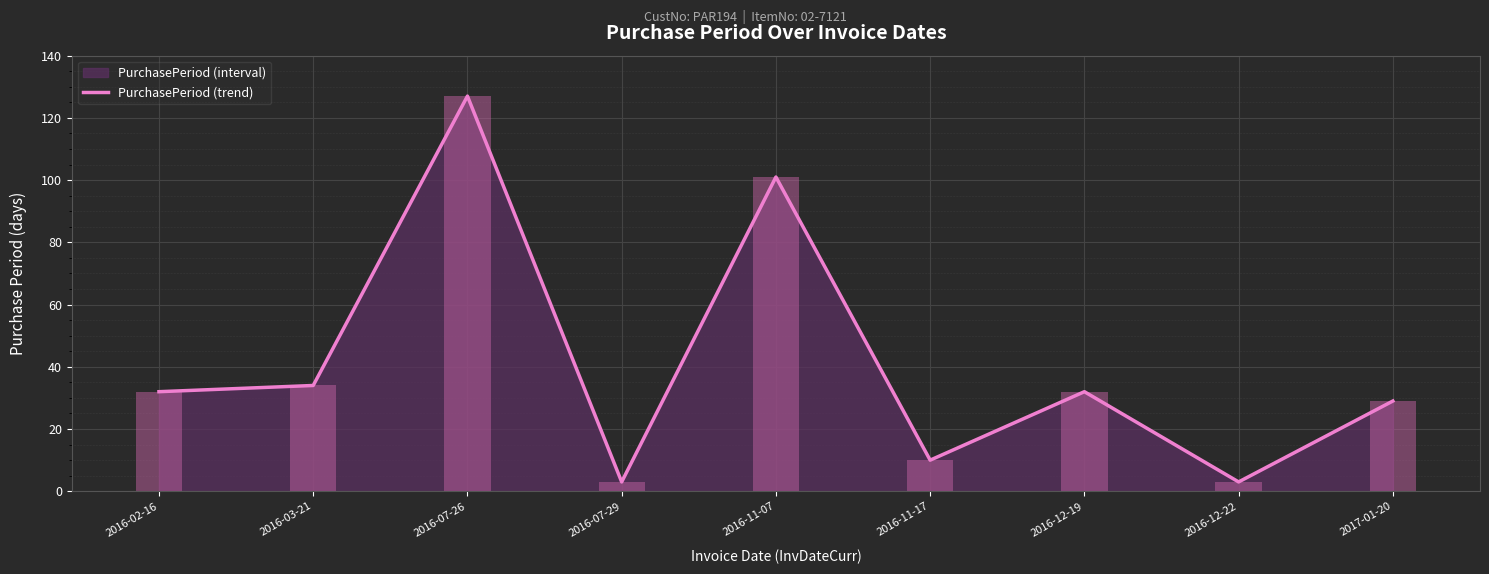

Are the bars horizontal?

No